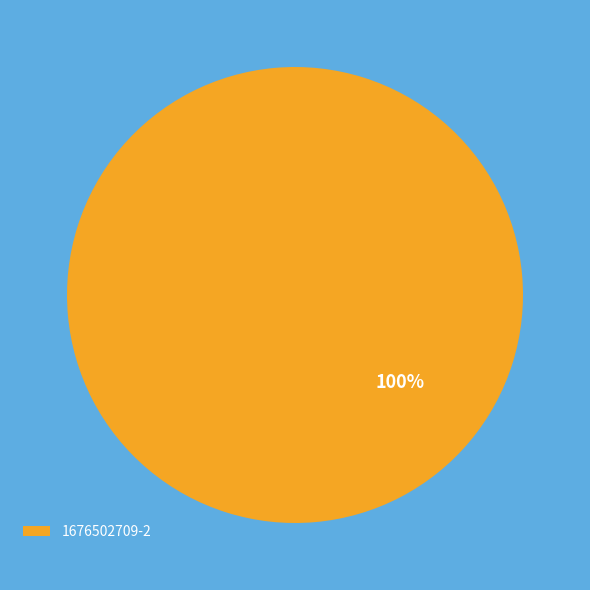

Which category accounts for the majority?

1676502709-2